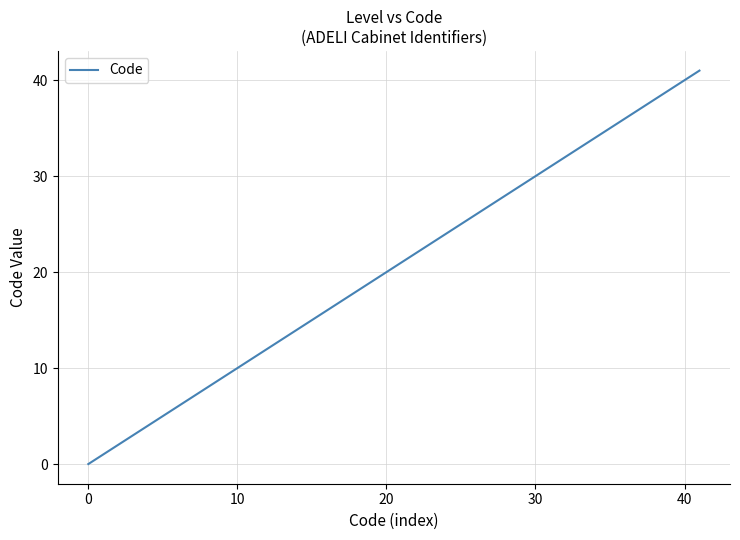

What is the greatest value displayed?

41